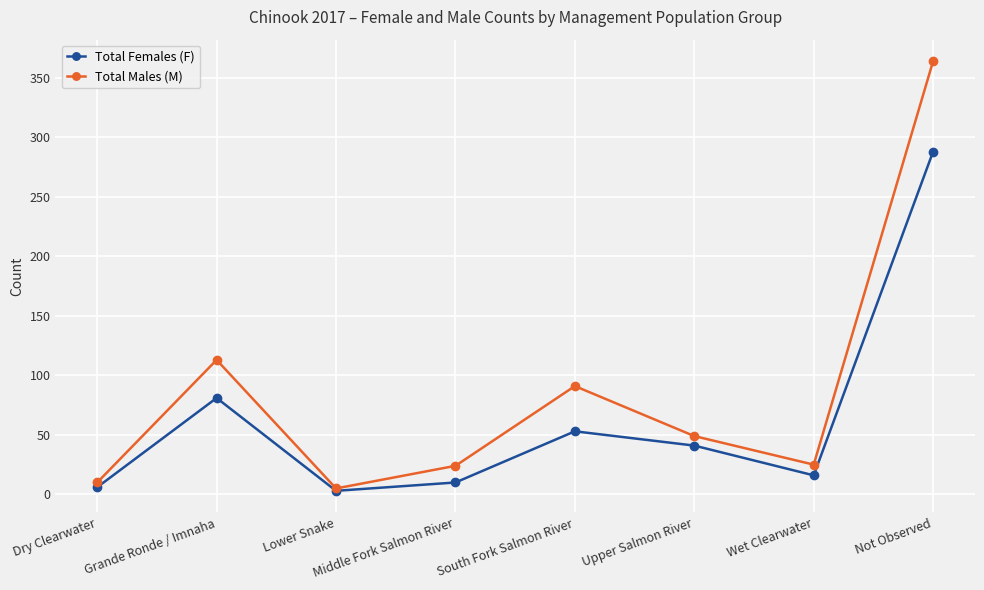

What is the total value across all series at South Fork Salmon River?

144